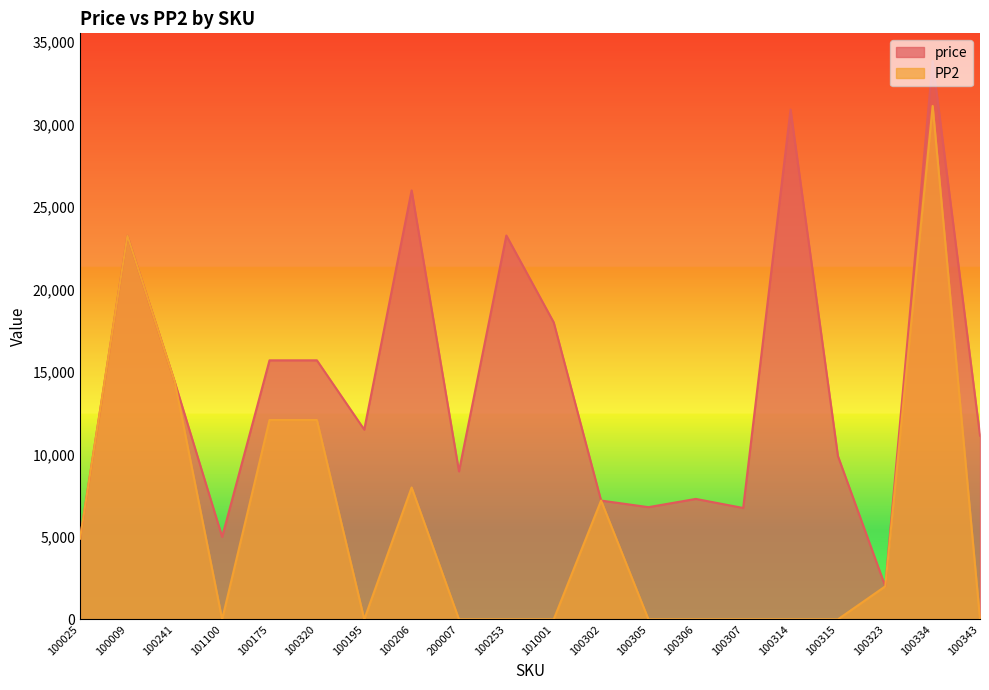

What is the label of the 20th point from the left?

100343